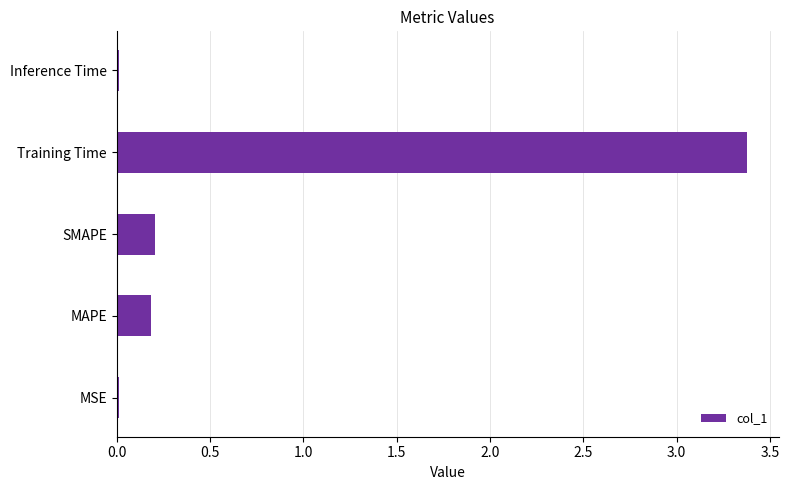

What is the difference between the maximum and minimum values?

3.4